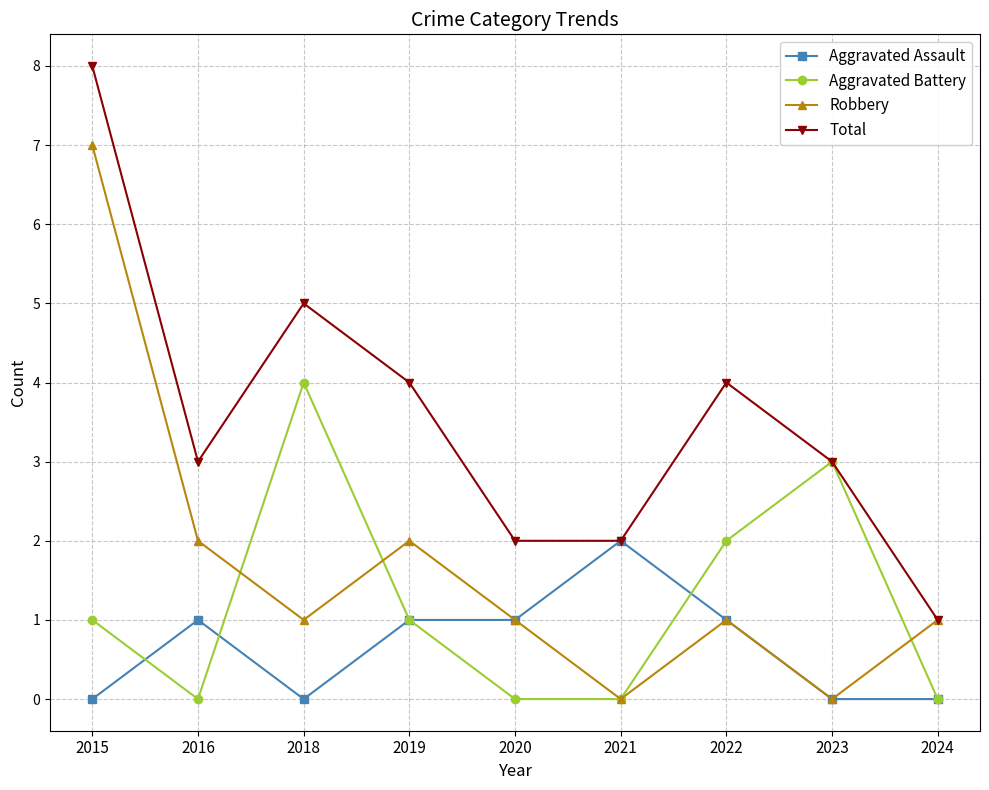

What are all the series names shown in the legend?

Aggravated Assault, Aggravated Battery, Robbery, Total